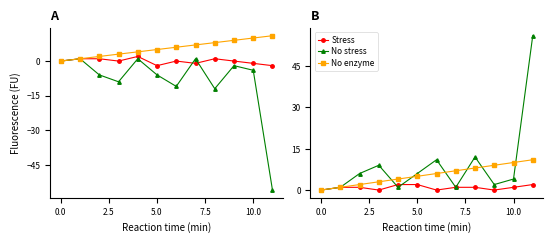

What is the difference between the second highest and second lowest values in the No stress series?

11